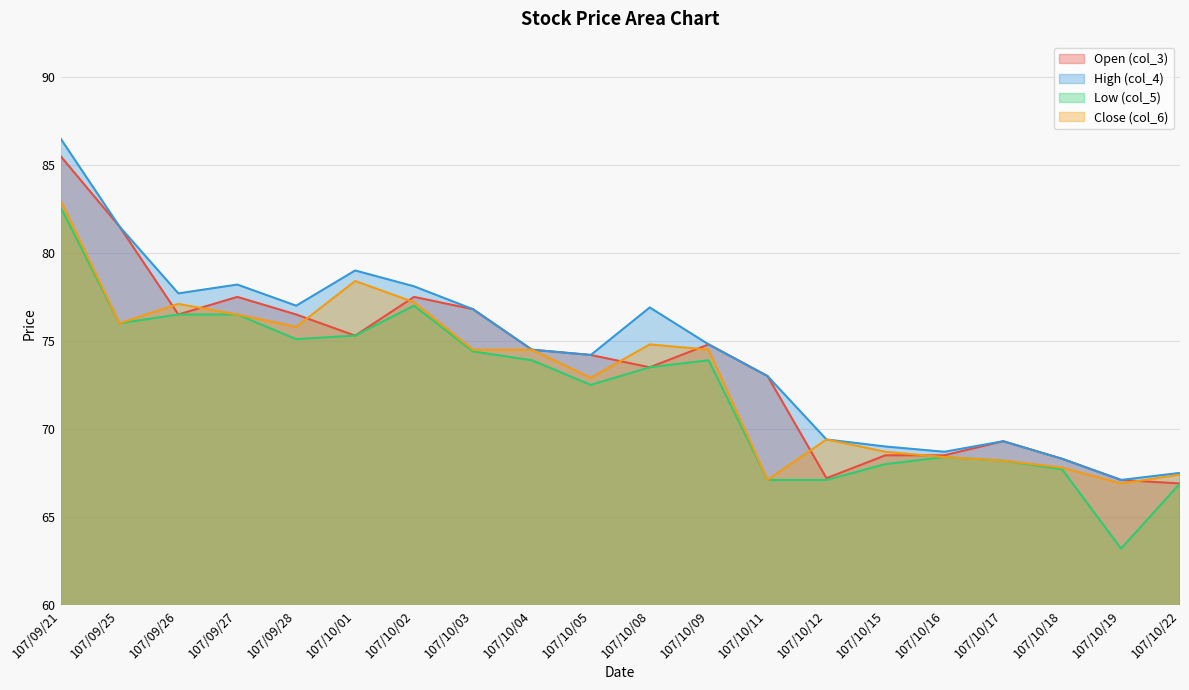

Which label corresponds to the smallest value in the chart?

107/10/19